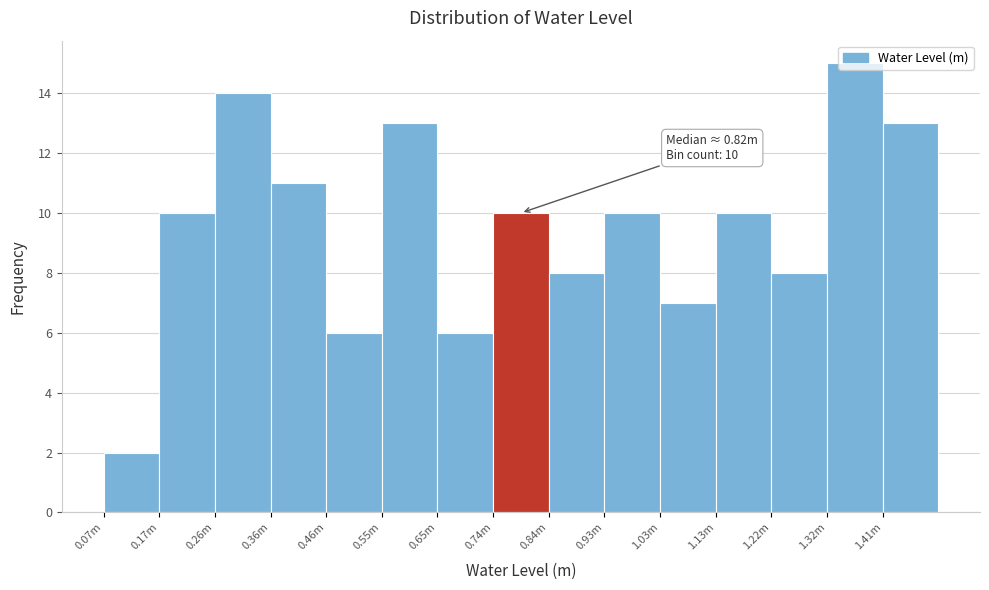

True or false: the data shows 6 at 0.93m.

False